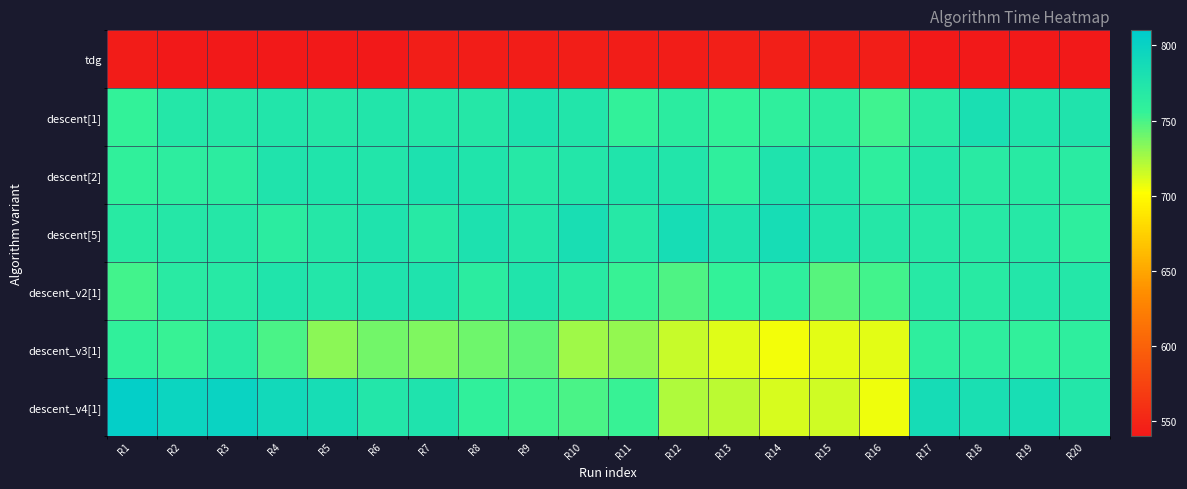

What is the total value across all series at R17?

5162.9